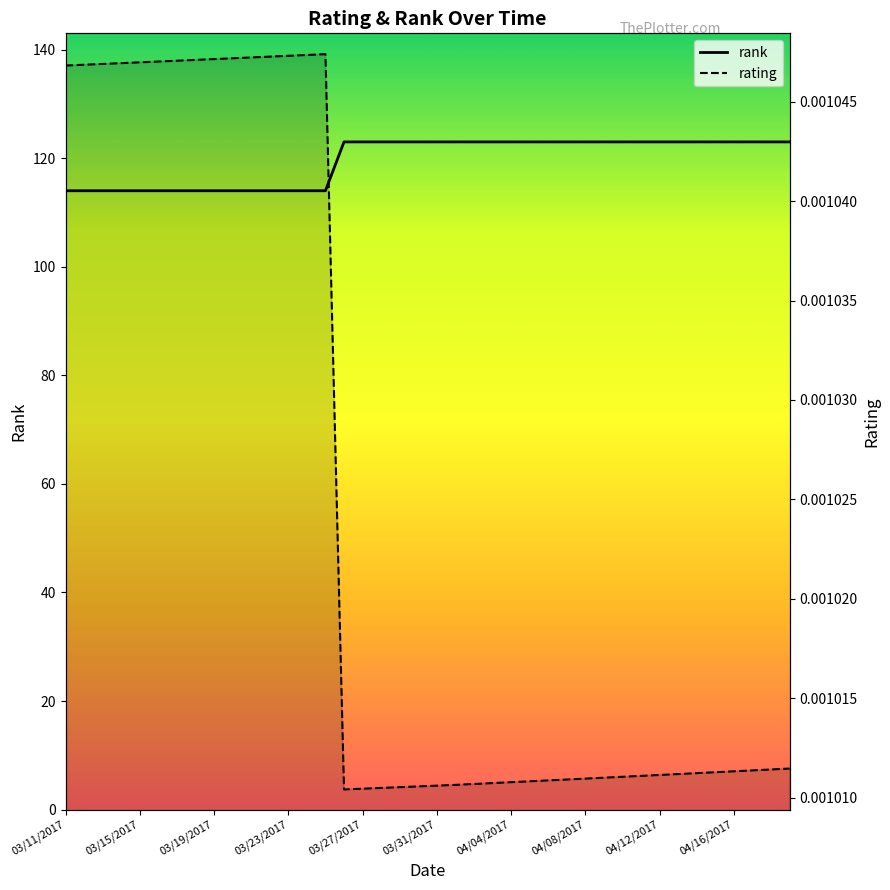

Rank the series at 14 from lowest to highest value.

rating, rank